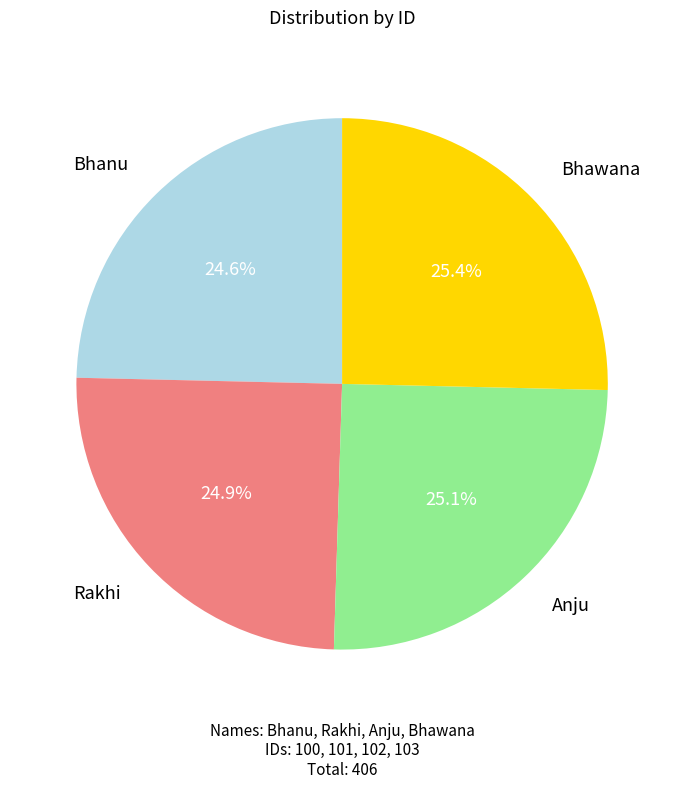

How much of the chart is everything except Bhanu?

75.4%